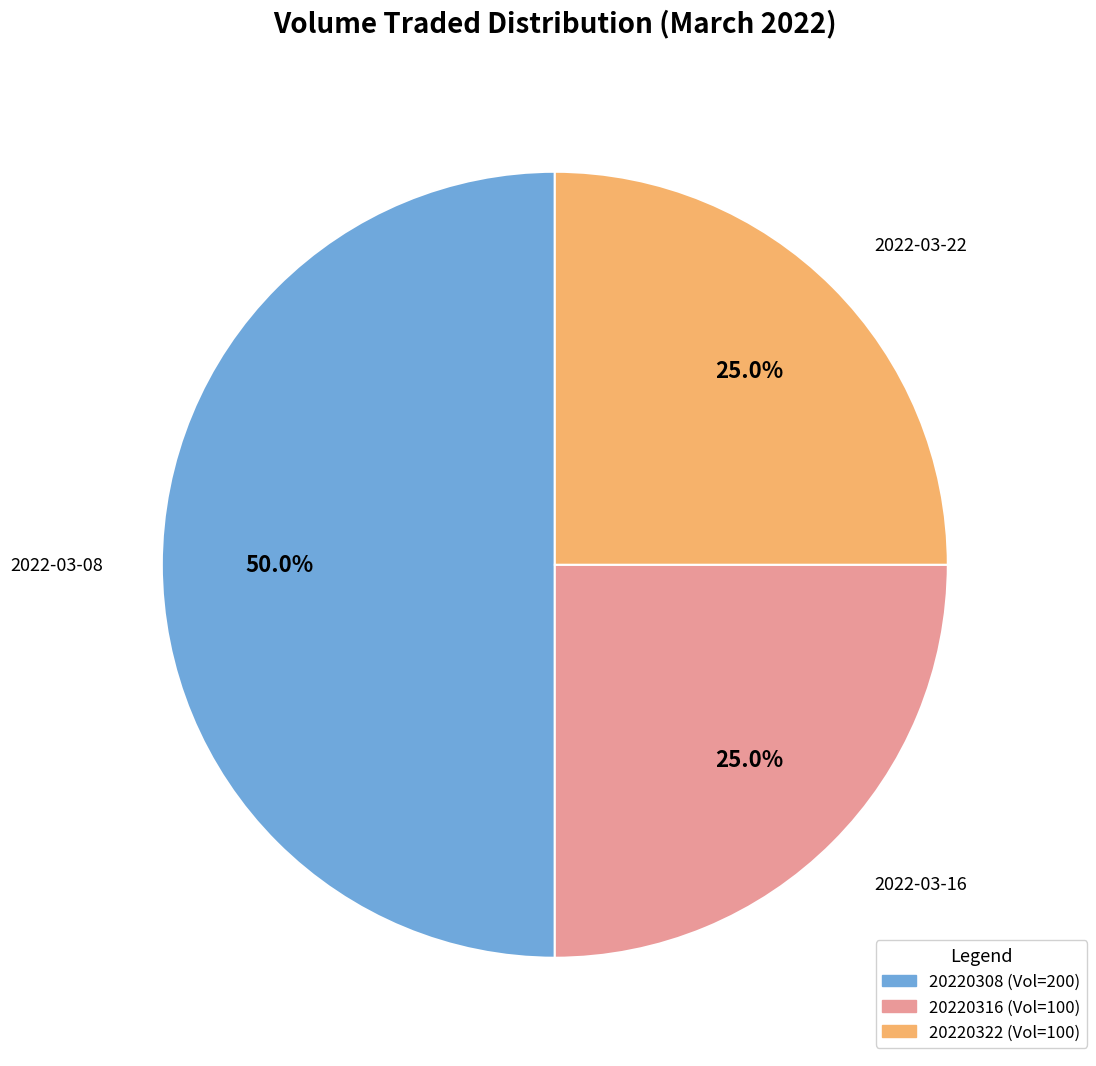

True or false: 20220322 accounts for 31% of the total.

False